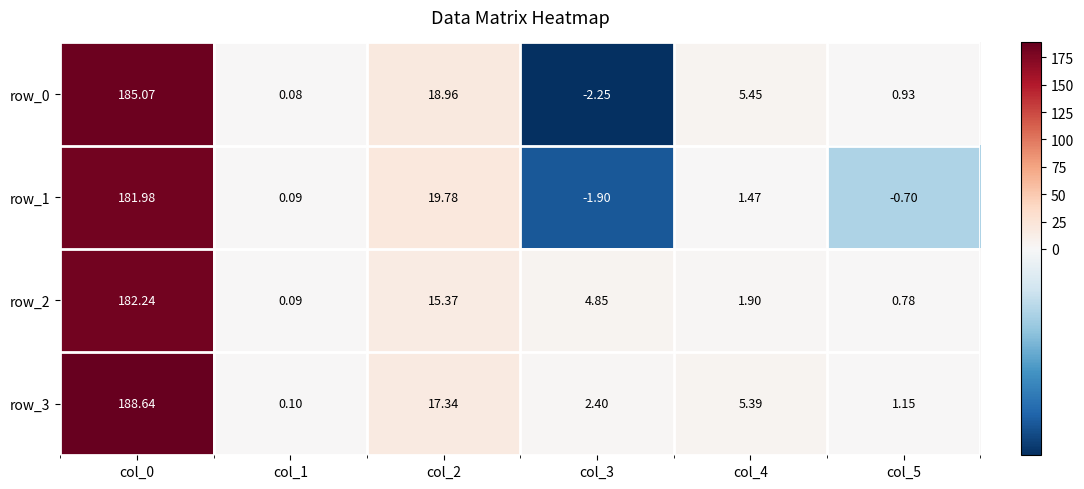

Is the value of row_1 at col_1 greater than the value of row_2 at col_3?

No